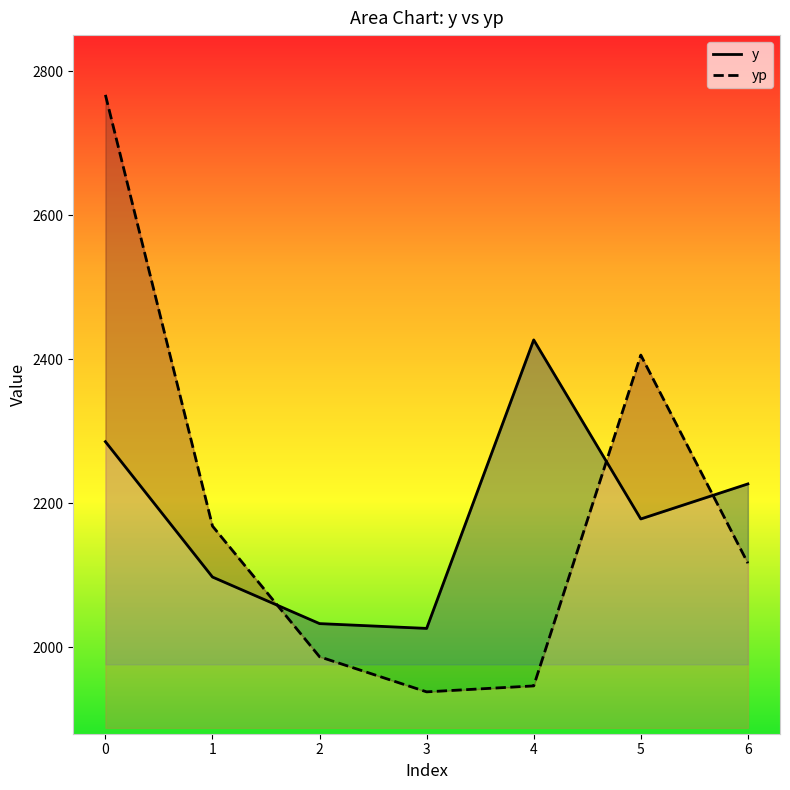

Which series has the largest range (max minus min)?

yp